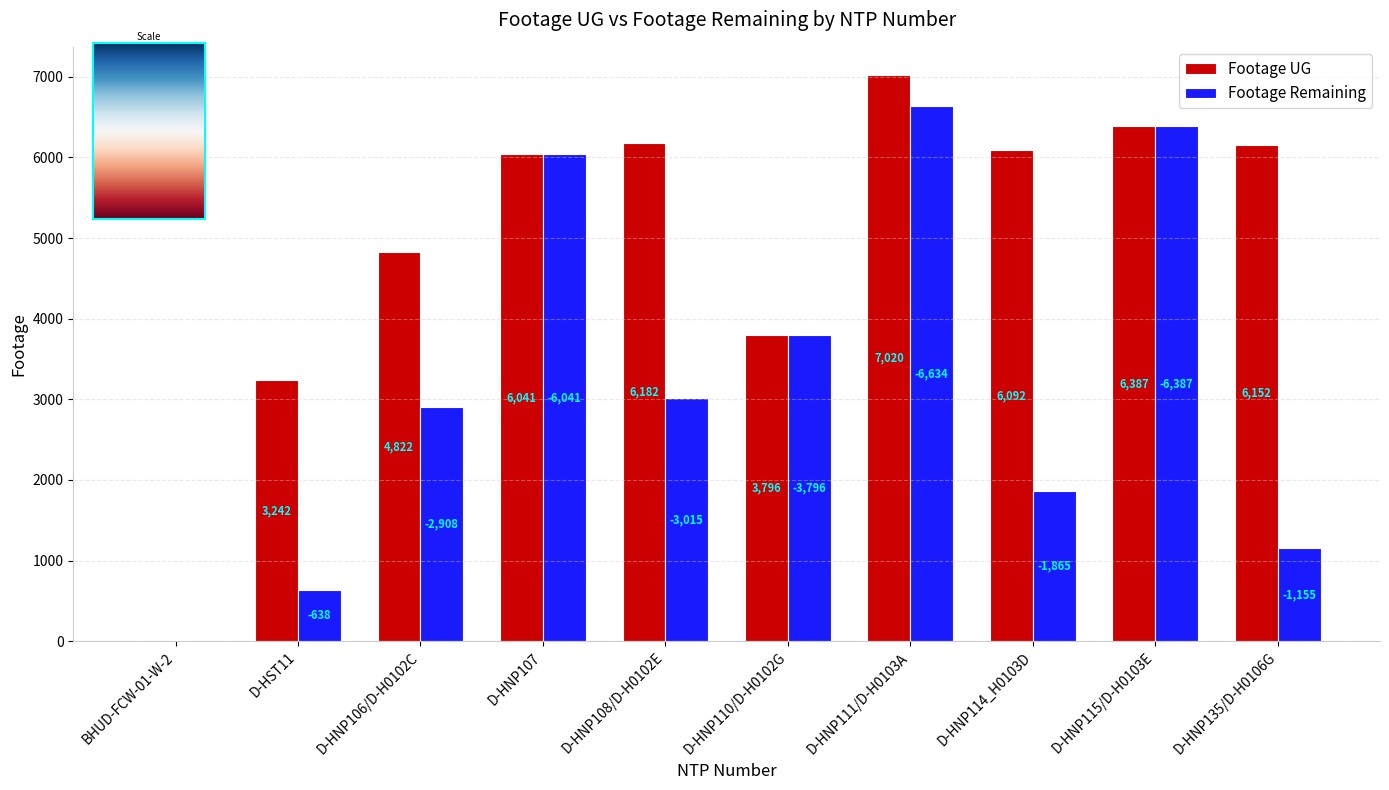

At which label does Footage Remaining reach its peak?

D-HNP111/D-H0103A